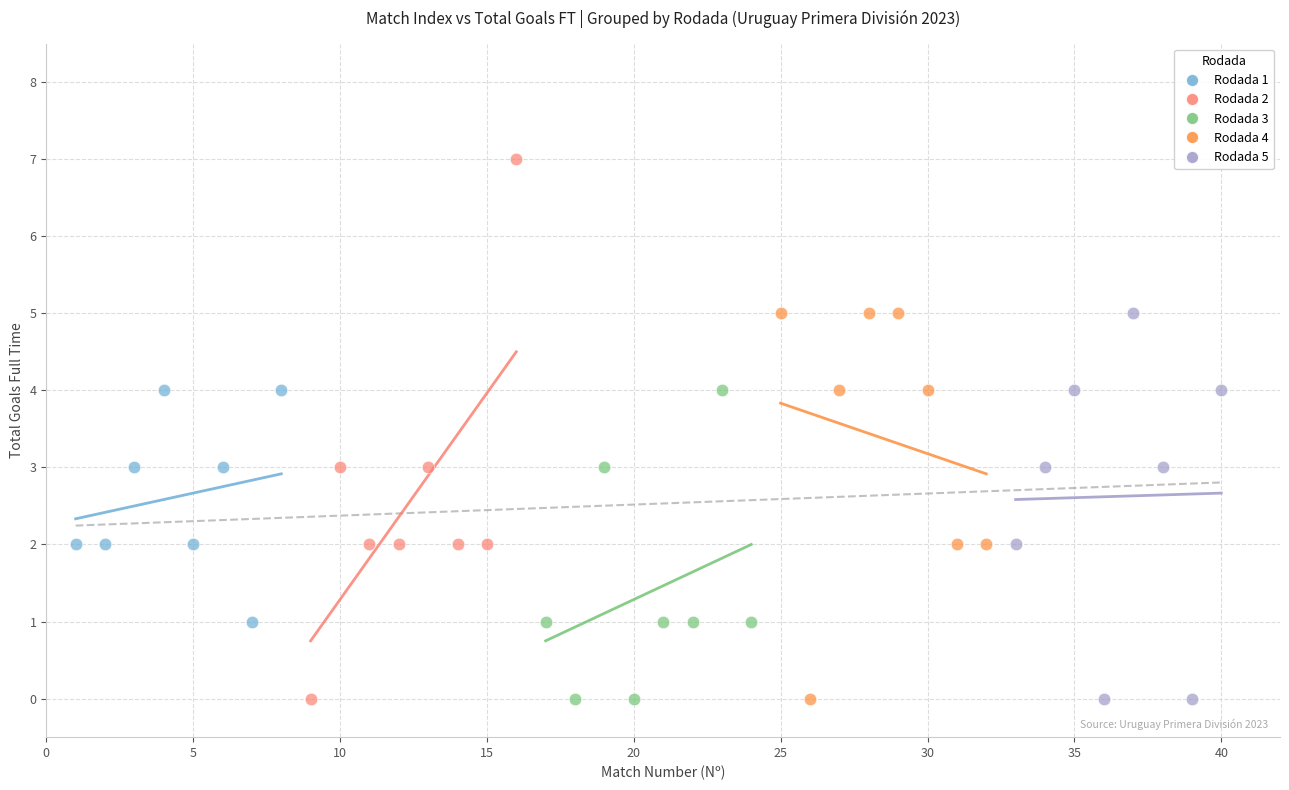

What are all the series names shown in the legend?

Rodada 1, Rodada 2, Rodada 3, Rodada 4, Rodada 5